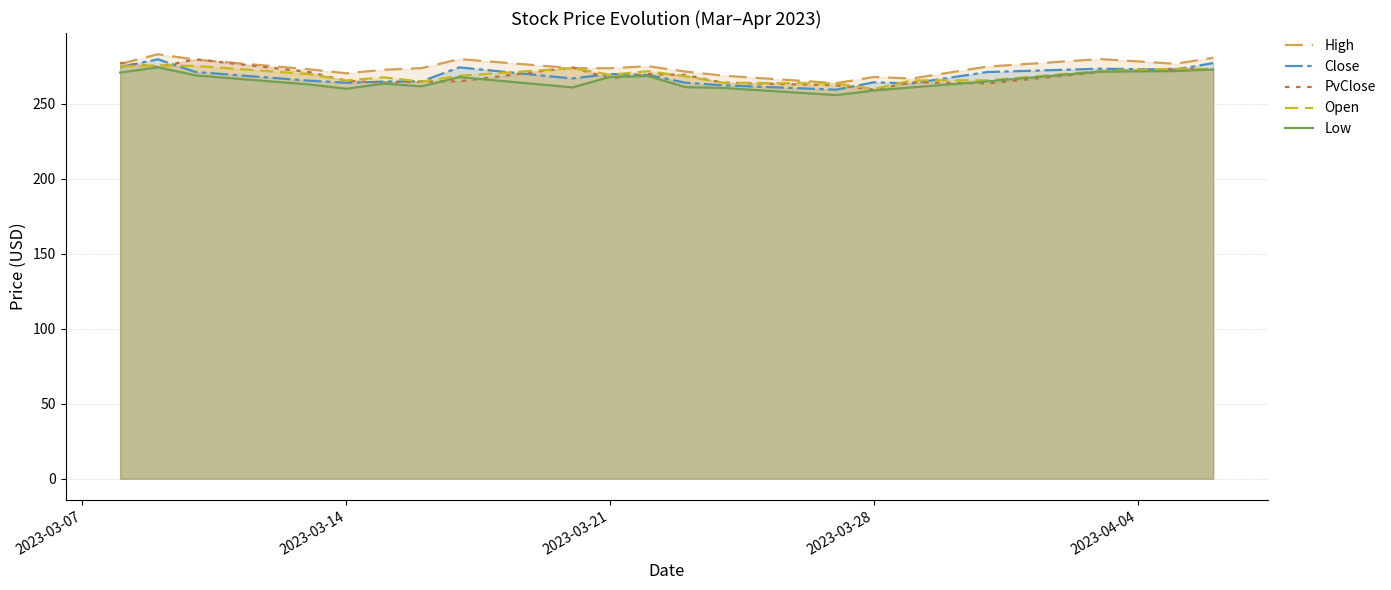

The value of High at 2023-03-14 is 270.5. True or false?

True